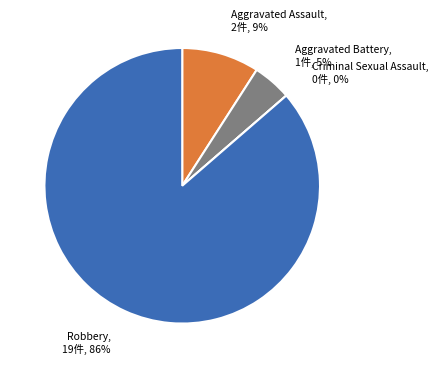

The Aggravated Battery slice represents 1% of the pie. True or false?

False